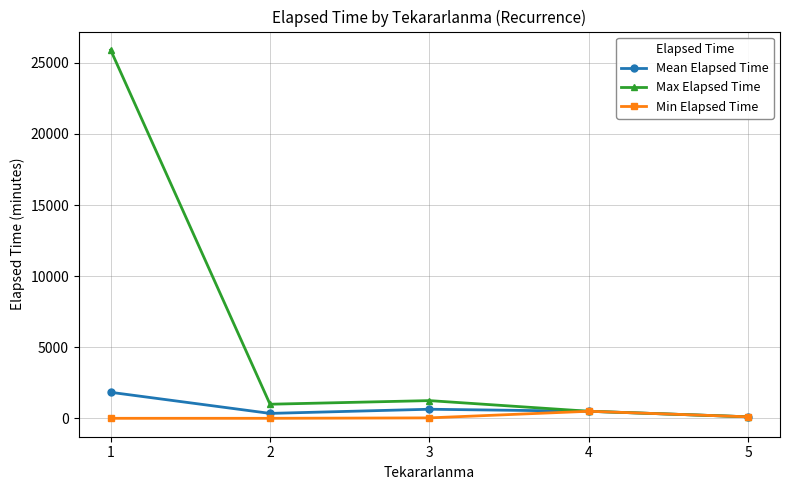

Which series changed the most between 1 and 2?

Max Elapsed Time